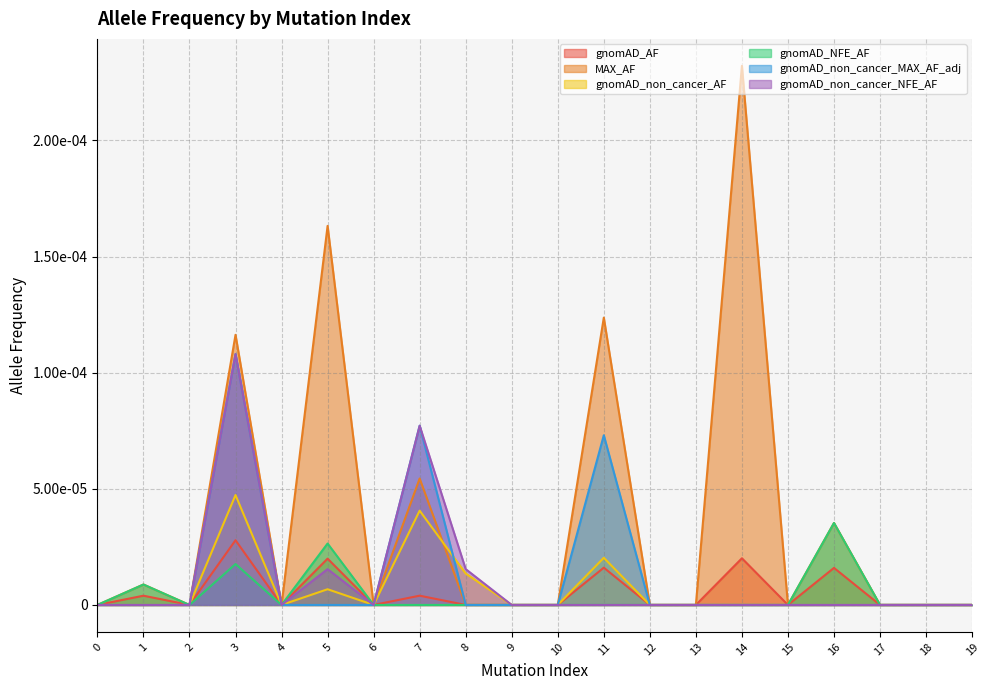

Is it true that gnomAD_NFE_AF equals 0.0 at 0?

True